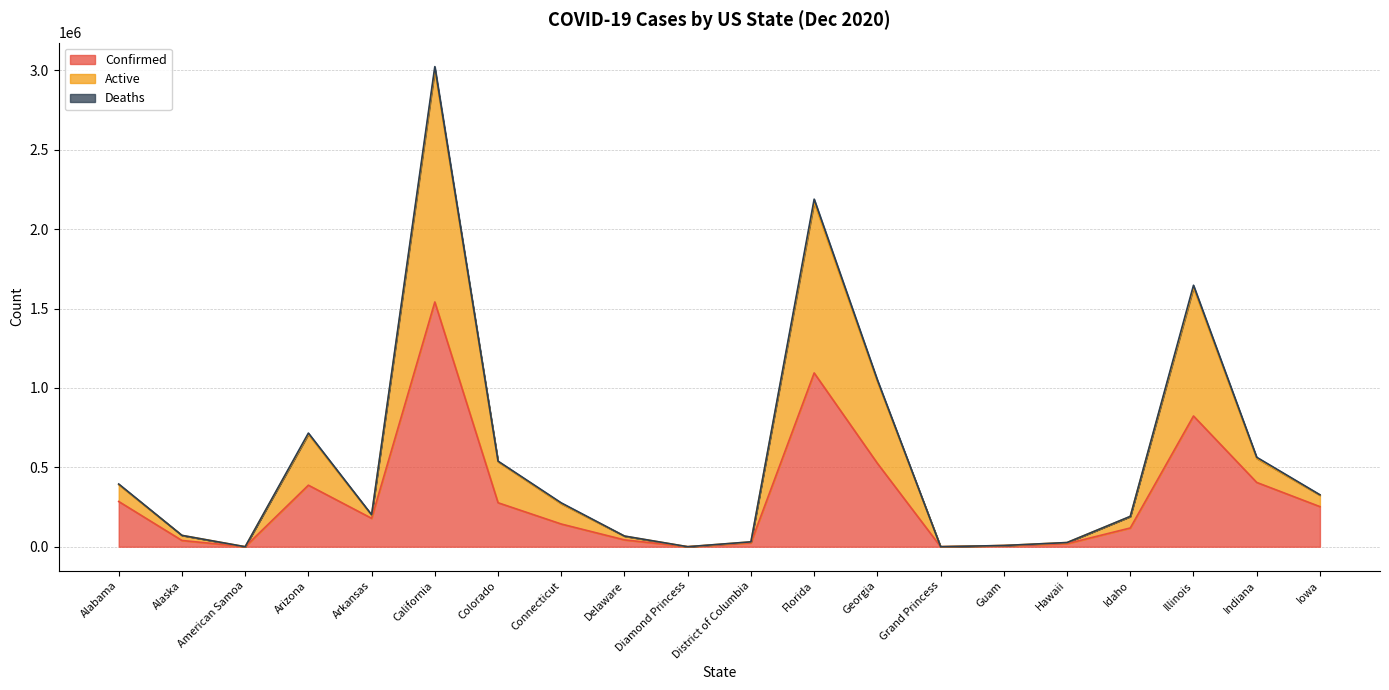

What is the maximum value for Confirmed?

1541662